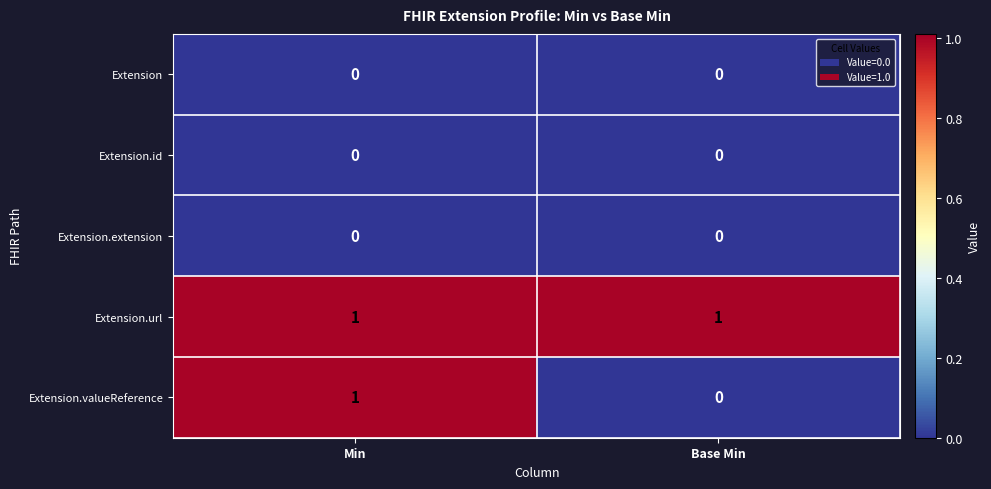

Reading left to right, extract all data points from this chart.

Extension: Min=0	Base Min=0
Extension.id: Min=0	Base Min=0
Extension.extension: Min=0	Base Min=0
Extension.url: Min=1	Base Min=1
Extension.valueReference: Min=1	Base Min=0